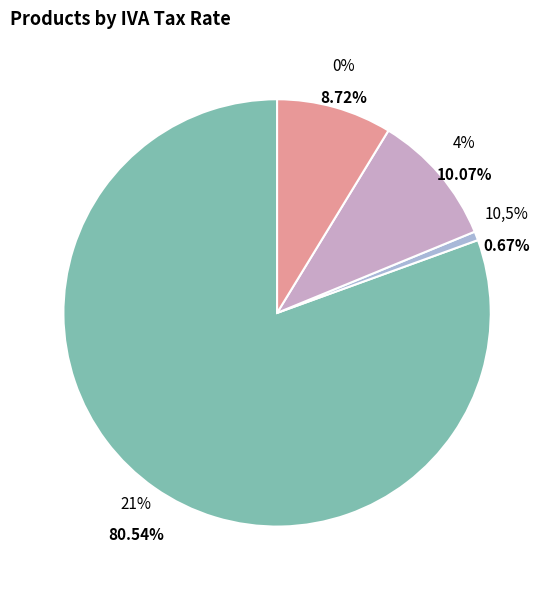

To the nearest percent, what is the average slice percentage?

25%